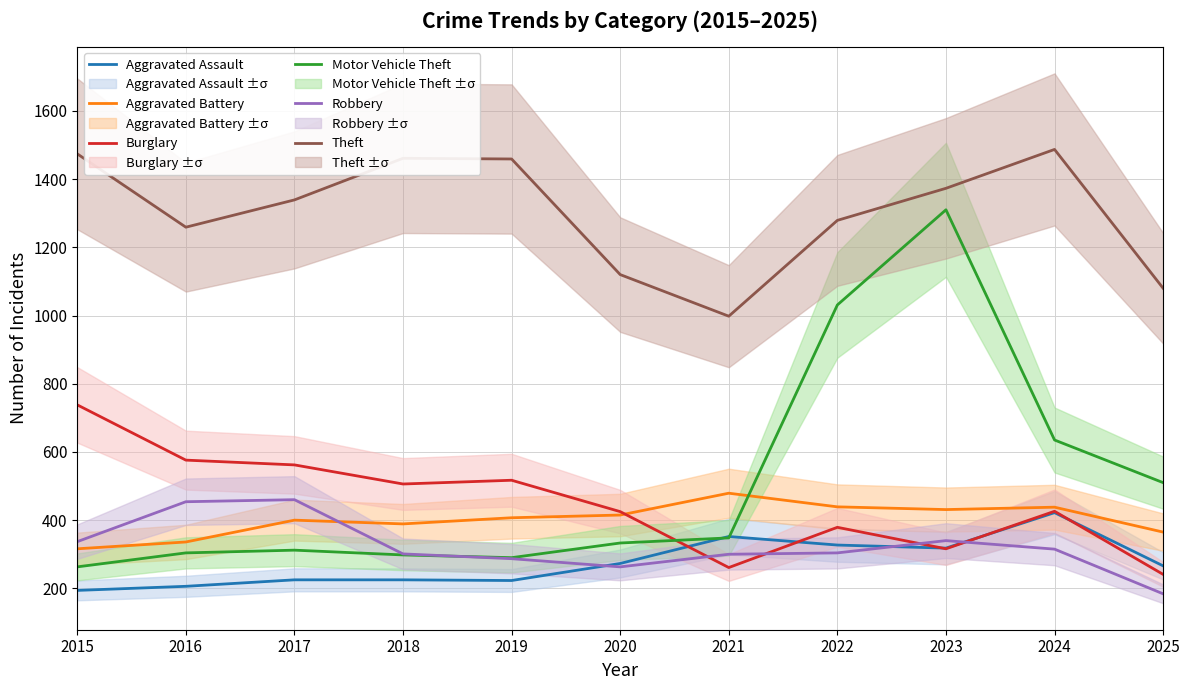

What is the value of the Aggravated Assault point at the 1st from the left?

194